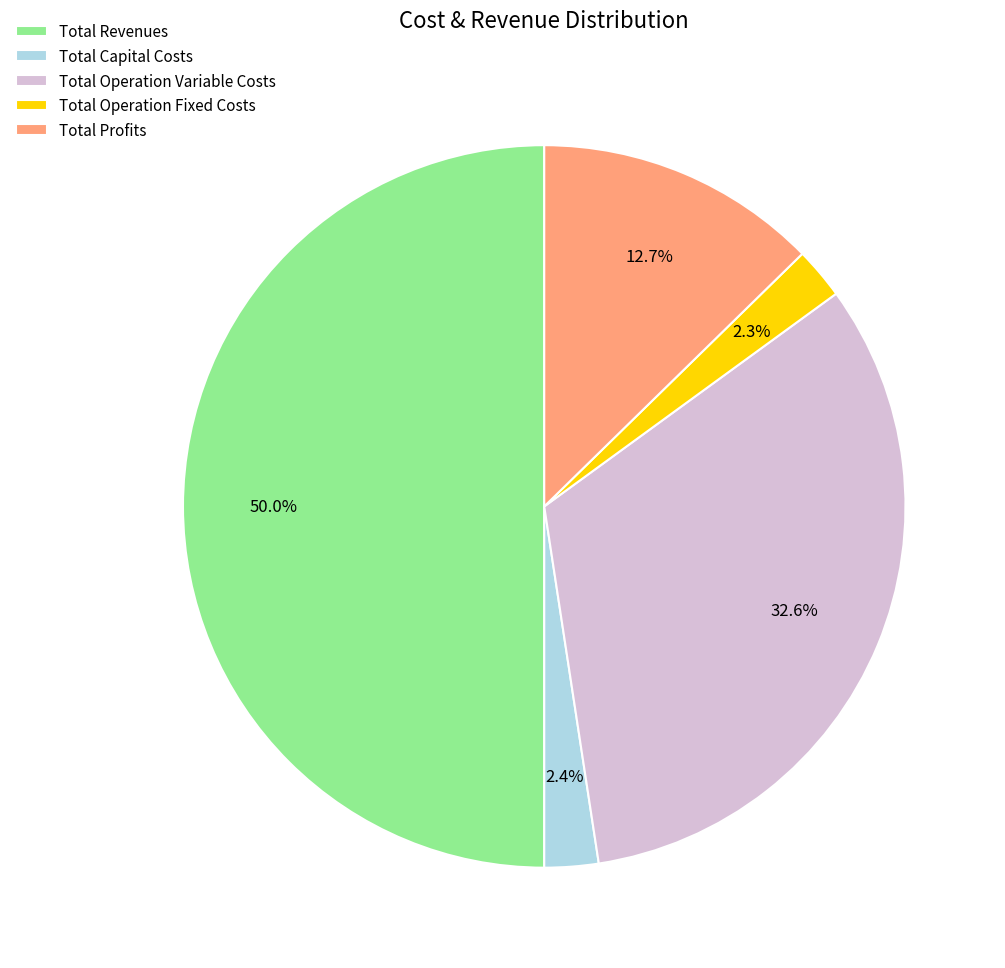

What is the largest slice in the pie chart?

Total Revenues